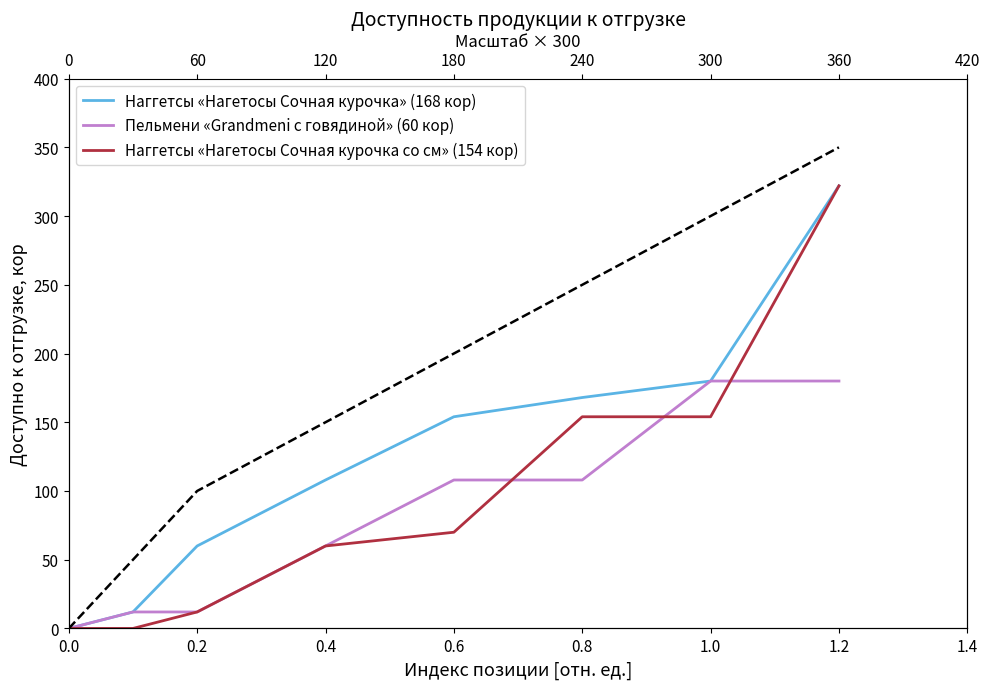

True or false: Пельмени «Grandmeni с говядиной» (60 кор) has a value of 38 at 0.8.

False